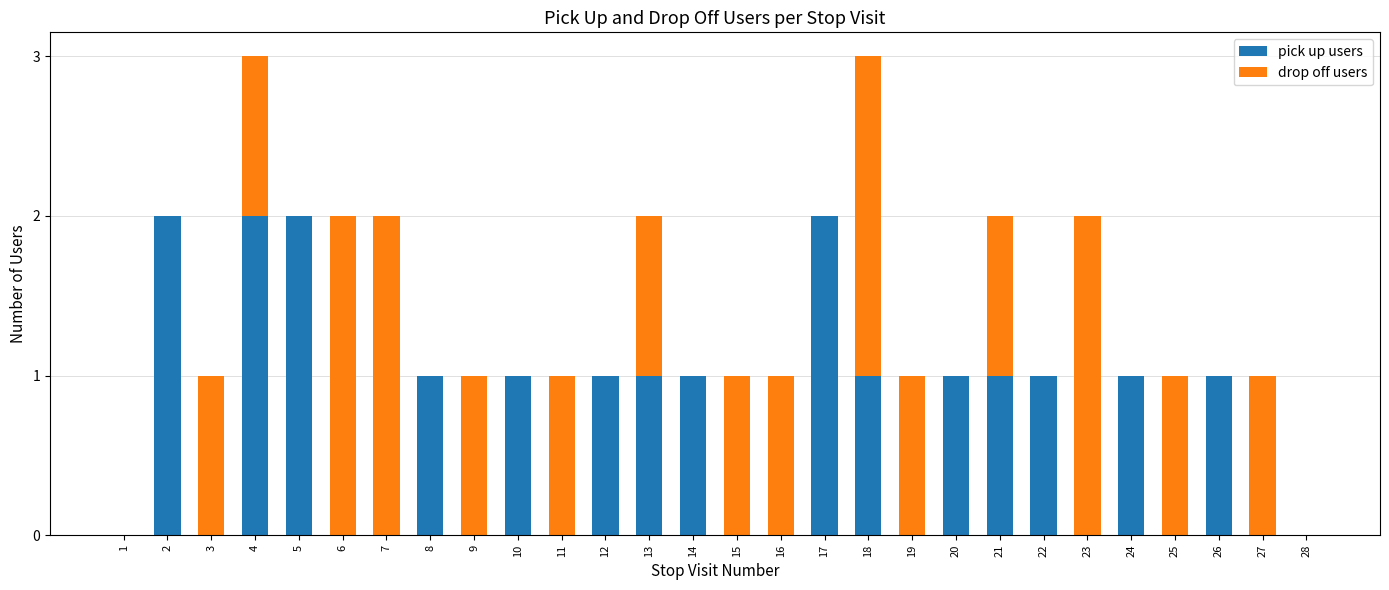

What is the total value across all series at 18?

3